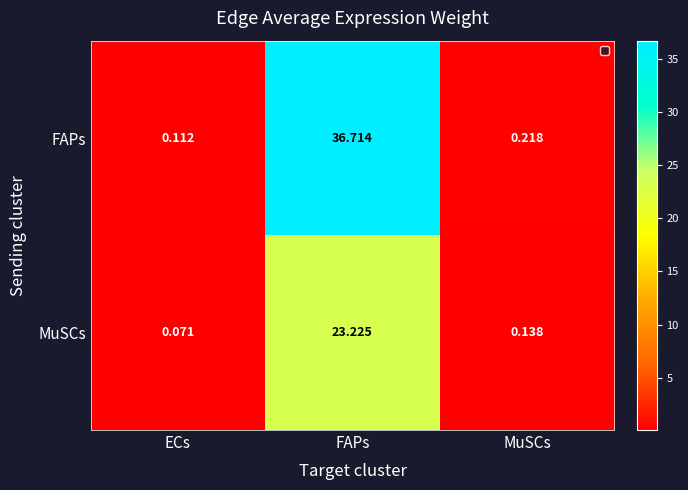

At which label does FAPs reach its minimum?

ECs